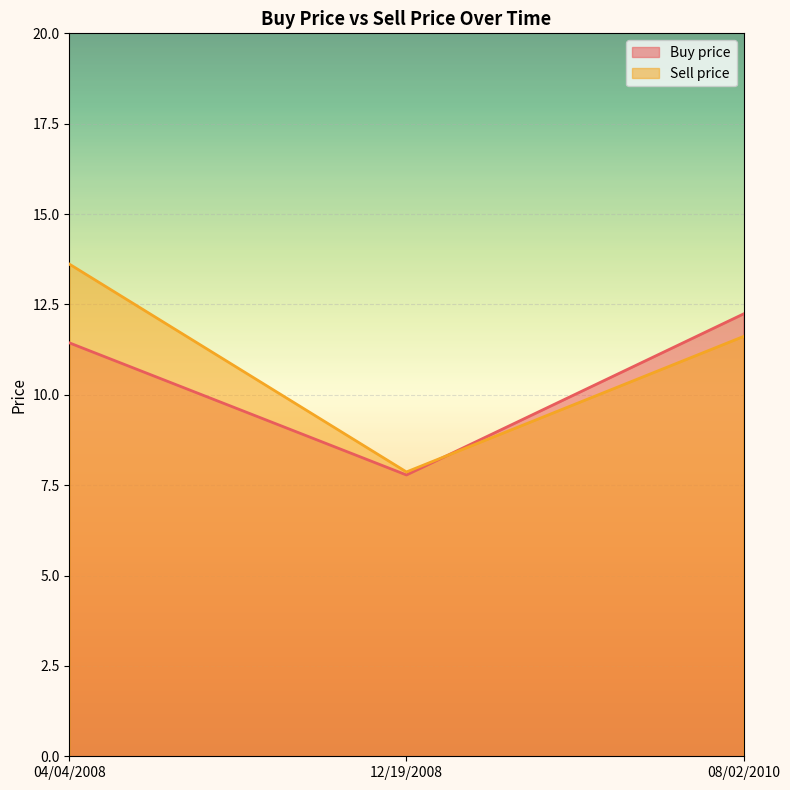

What is the difference between the Buy price values at 08/02/2010 and 12/19/2008?

4.5